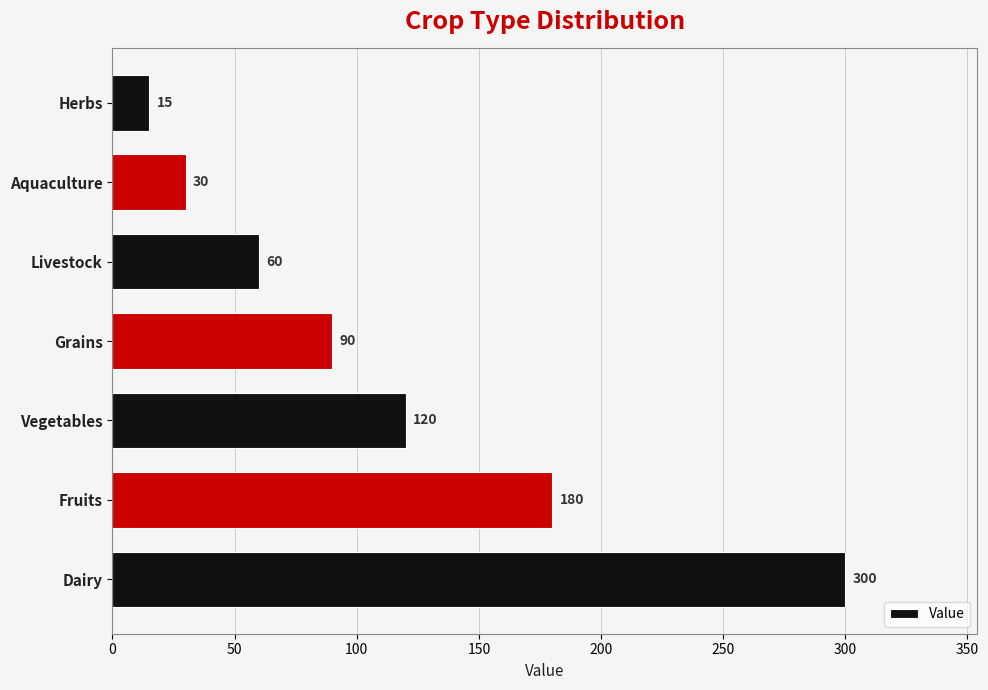

Which has a higher value, Vegetables or Fruits?

Fruits